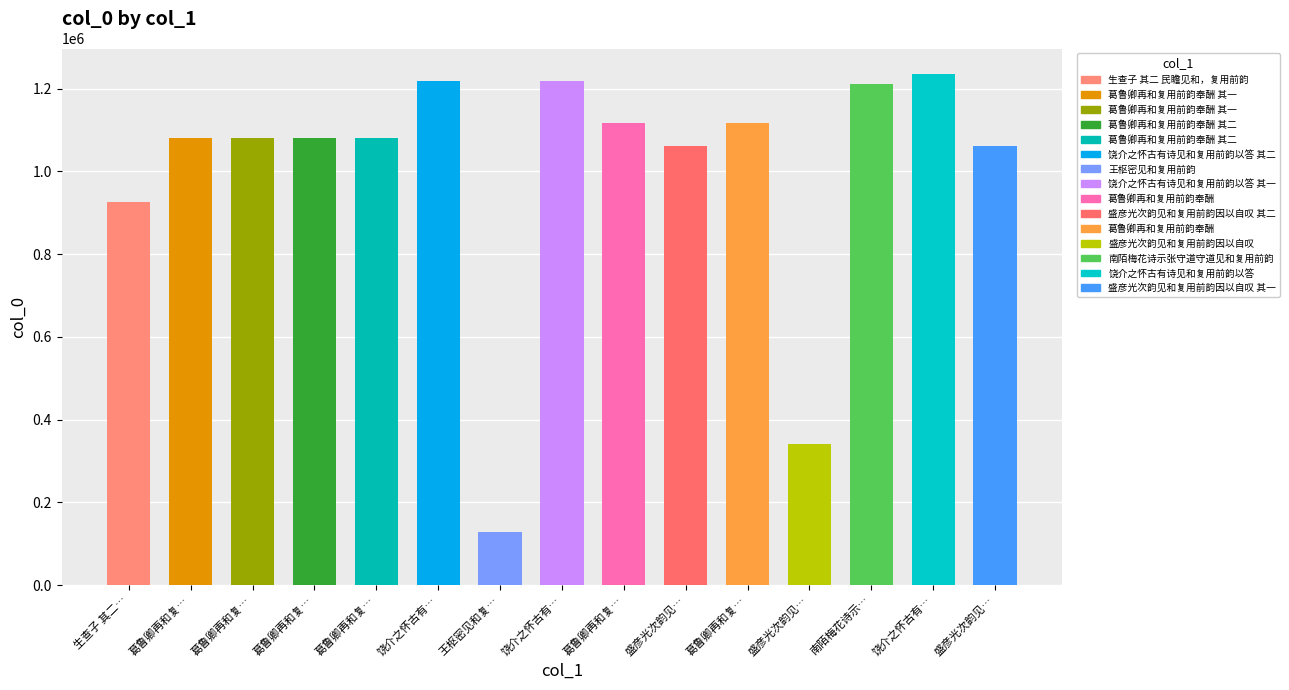

What is the greatest value displayed?

1235573